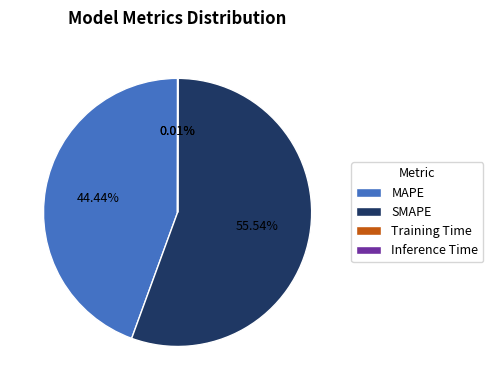

What is the ratio of the value at MAPE to the value at SMAPE?

0.8